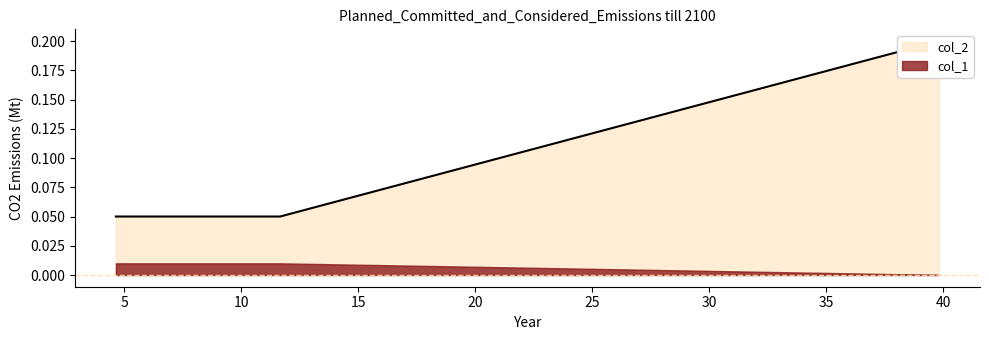

Which category has the highest value across all series?

39.81071705534973